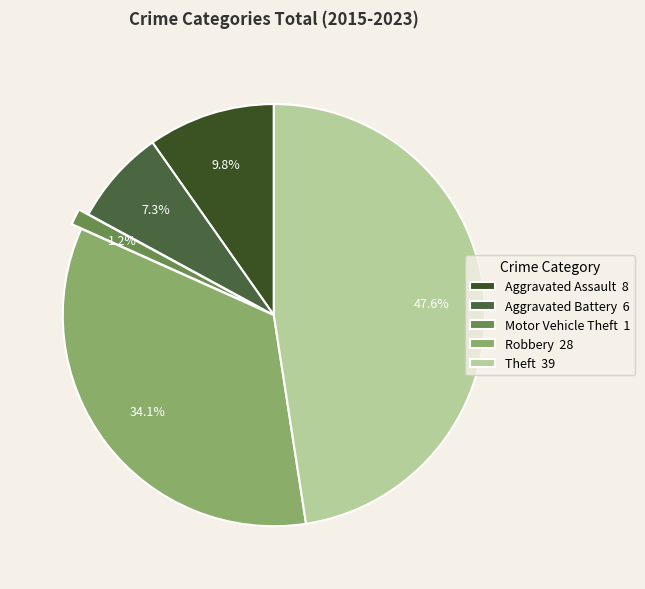

To the nearest percent, what portion does Aggravated Battery represent?

7%